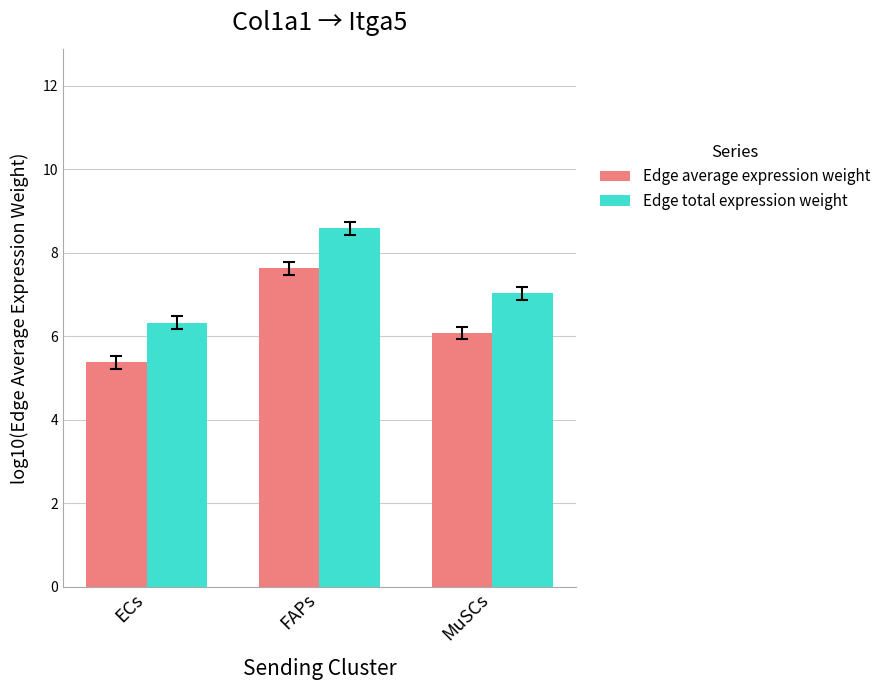

The value of Edge average expression weight at MuSCs is 6.1. True or false?

True